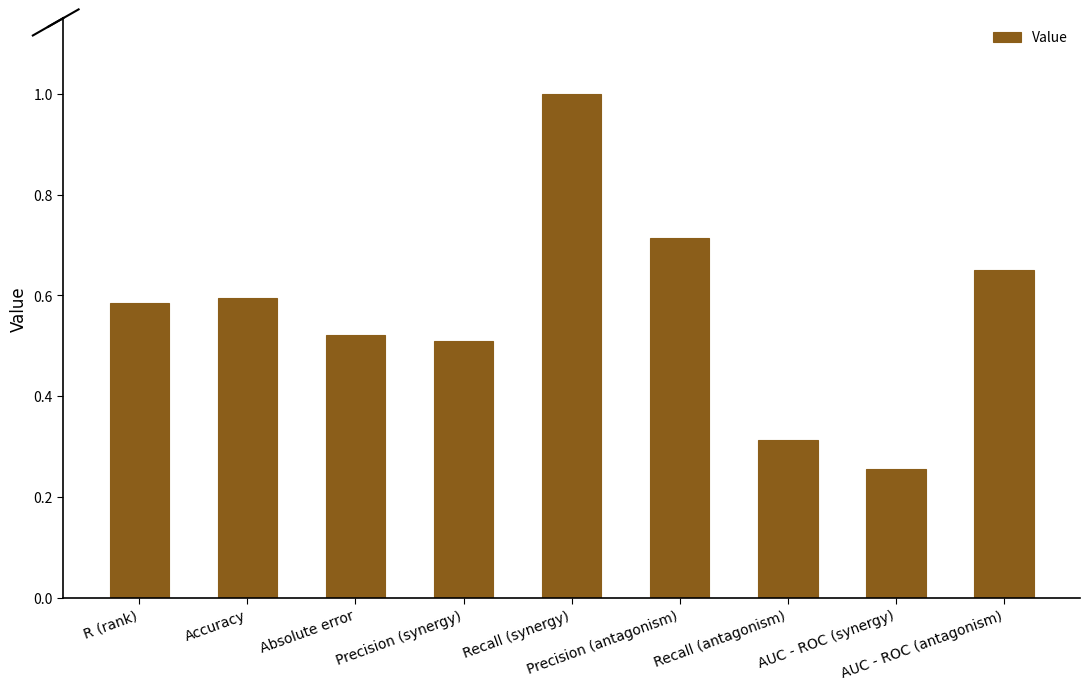

What position from the left is AUC - ROC (antagonism)?

9